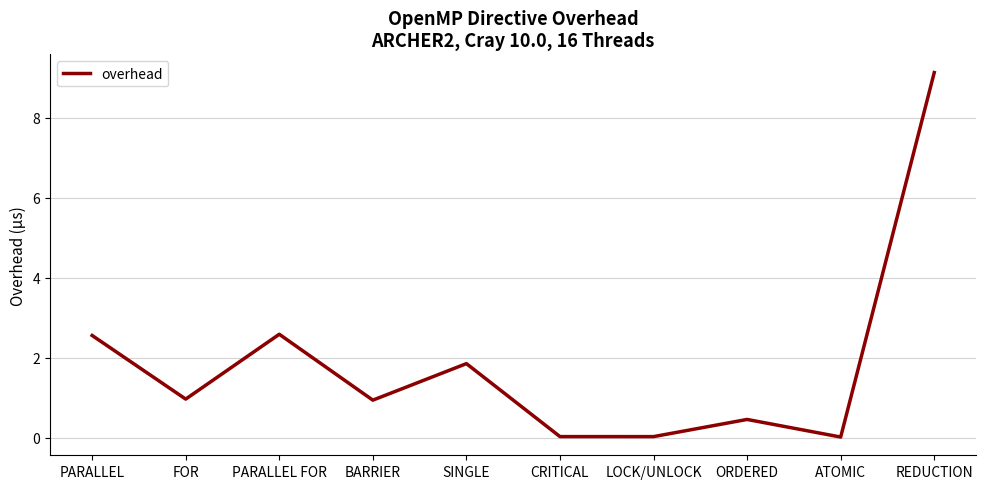

What is the change in value from FOR to CRITICAL?

-0.9